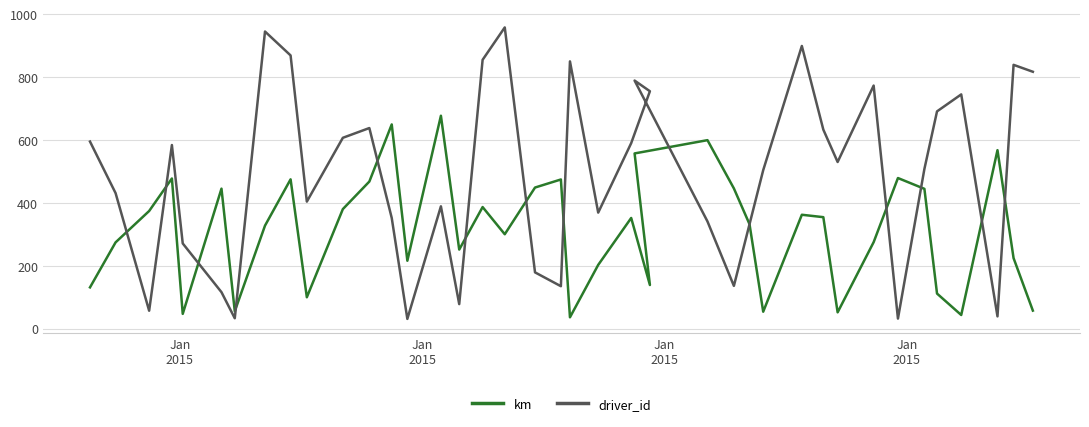

Count the number of categories in the chart.

40